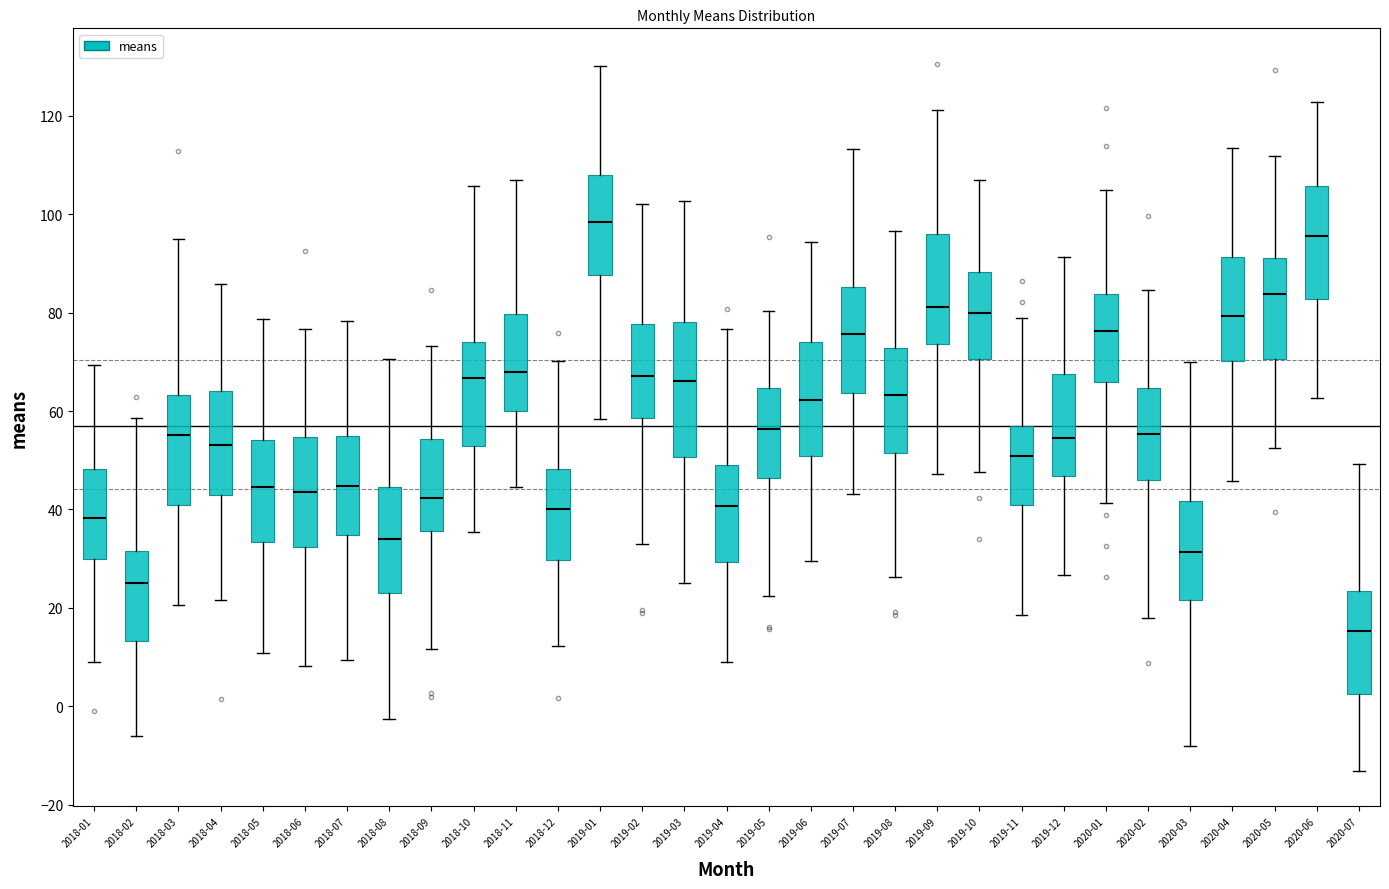

Reading left to right, transcribe this box plot: for each box, give where its median line is, the range the box spans, and where its two whiskers end, as read against the y-axis. The values are not printed on the chart, so give them approximately, as read against the axis.

2018-01: median 38, box 30 to 48, whiskers 10 to 70
2018-02: median 26, box 14 to 32, whiskers -6 to 58
2018-03: median 56, box 40 to 64, whiskers 20 to 96
2018-04: median 54, box 44 to 64, whiskers 22 to 86
2018-05: median 44, box 34 to 54, whiskers 10 to 78
2018-06: median 44, box 32 to 54, whiskers 8 to 76
2018-07: median 44, box 34 to 54, whiskers 10 to 78
2018-08: median 34, box 24 to 44, whiskers -2 to 70
2018-09: median 42, box 36 to 54, whiskers 12 to 74
2018-10: median 66, box 52 to 74, whiskers 36 to 106
2018-11: median 68, box 60 to 80, whiskers 44 to 106
2018-12: median 40, box 30 to 48, whiskers 12 to 70
2019-01: median 98, box 88 to 108, whiskers 58 to 130
2019-02: median 68, box 58 to 78, whiskers 32 to 102
2019-03: median 66, box 50 to 78, whiskers 26 to 102
2019-04: median 40, box 30 to 50, whiskers 8 to 76
2019-05: median 56, box 46 to 64, whiskers 22 to 80
2019-06: median 62, box 50 to 74, whiskers 30 to 94
2019-07: median 76, box 64 to 86, whiskers 44 to 114
2019-08: median 64, box 52 to 72, whiskers 26 to 96
2019-09: median 82, box 74 to 96, whiskers 48 to 122
2019-10: median 80, box 70 to 88, whiskers 48 to 106
2019-11: median 50, box 40 to 56, whiskers 18 to 78
2019-12: median 54, box 46 to 68, whiskers 26 to 92
2020-01: median 76, box 66 to 84, whiskers 42 to 104
2020-02: median 56, box 46 to 64, whiskers 18 to 84
2020-03: median 32, box 22 to 42, whiskers -8 to 70
2020-04: median 80, box 70 to 92, whiskers 46 to 114
2020-05: median 84, box 70 to 92, whiskers 52 to 112
2020-06: median 96, box 82 to 106, whiskers 62 to 122
2020-07: median 16, box 2 to 24, whiskers -14 to 50